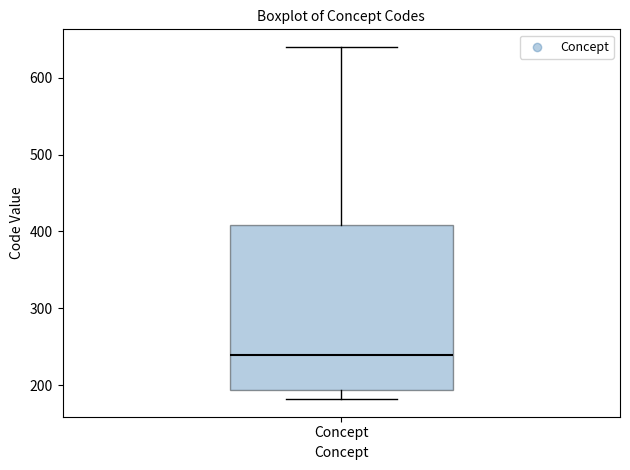

Where does the median line of the box for Concept sit on the y-axis? The values are not printed on the chart, so give them approximately, as read against the axis.

240